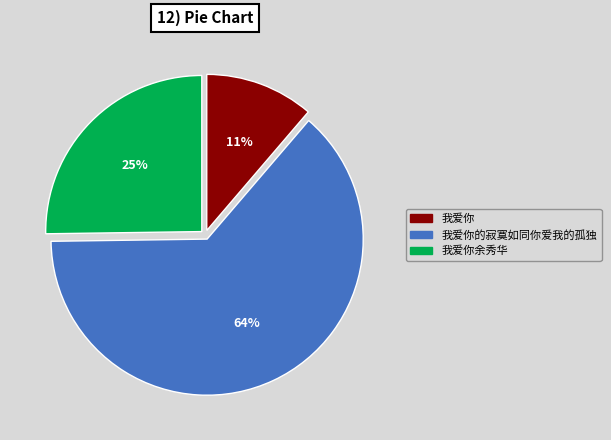

Does any single category account for the majority?

Yes